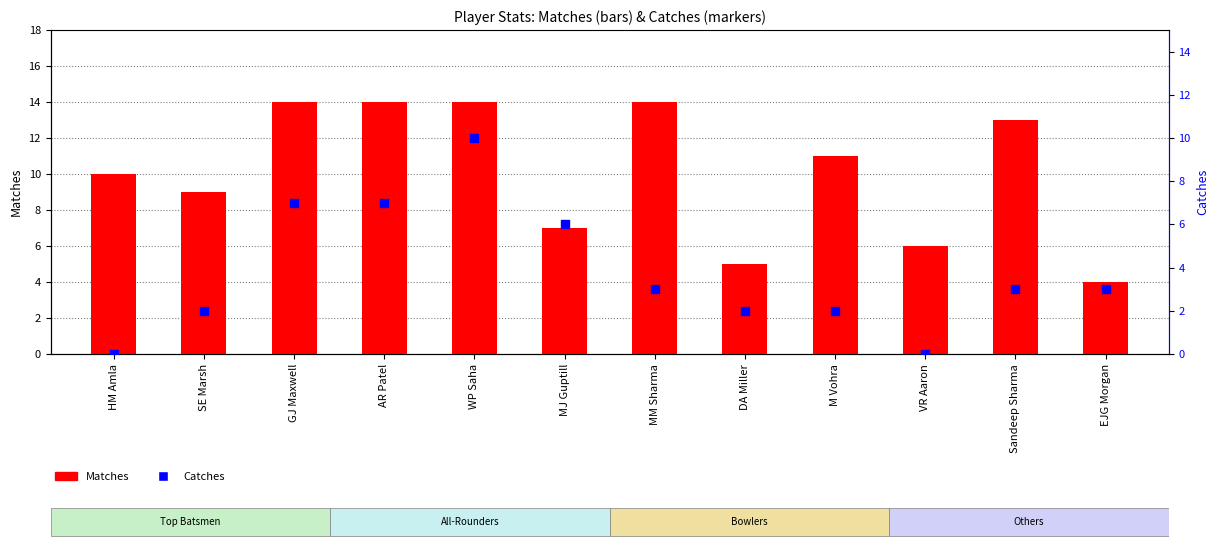

What are all the series names shown in the legend?

Matches, Catches